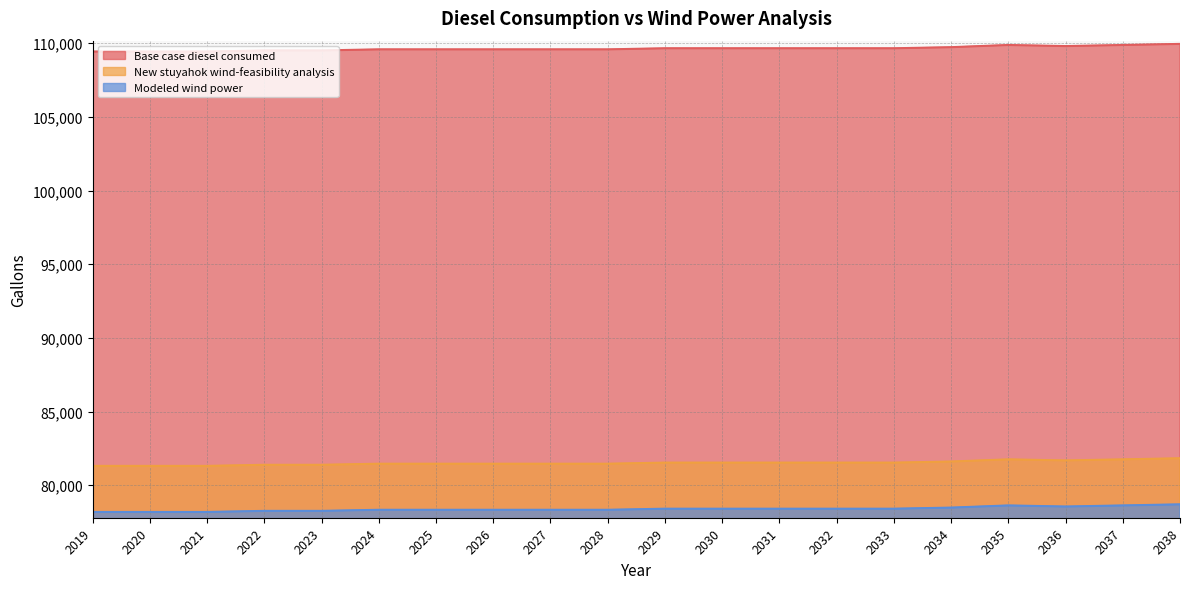

What is the sum of all Modeled wind power values?

1567862.7